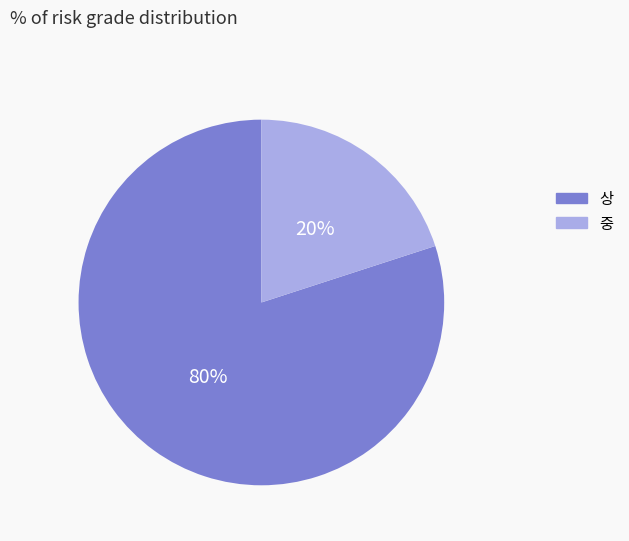

To the nearest percent, what is the difference between the largest and smallest slice percentages?

60%